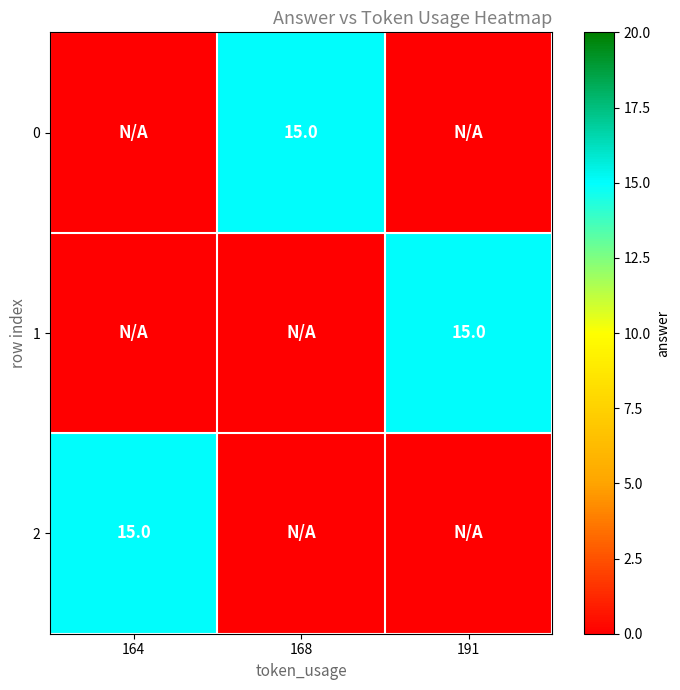

How many data points does each series have?

3